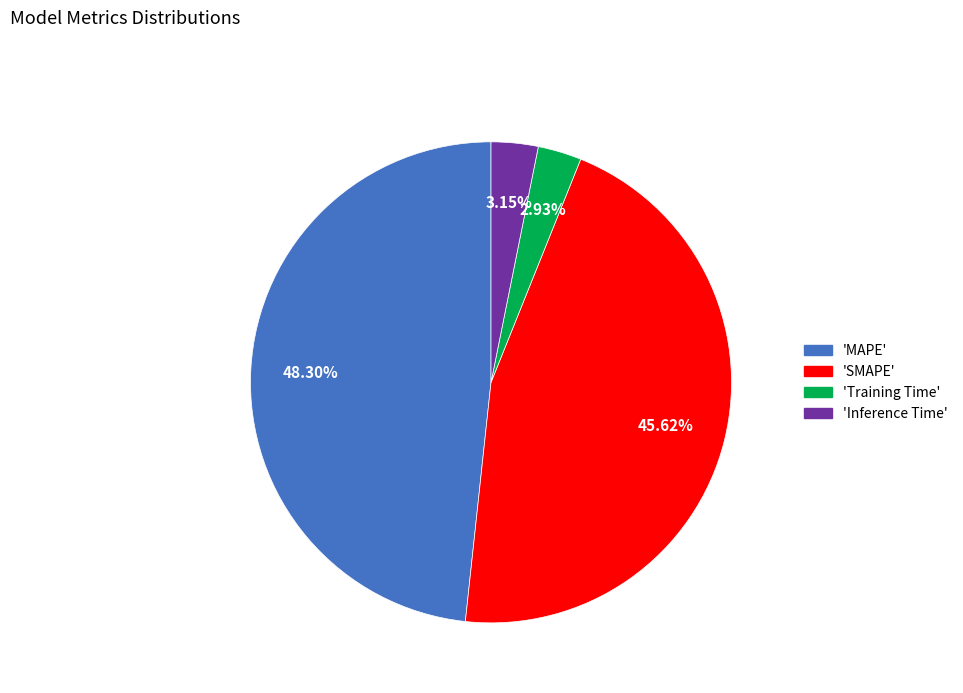

Does any single category account for the majority?

No